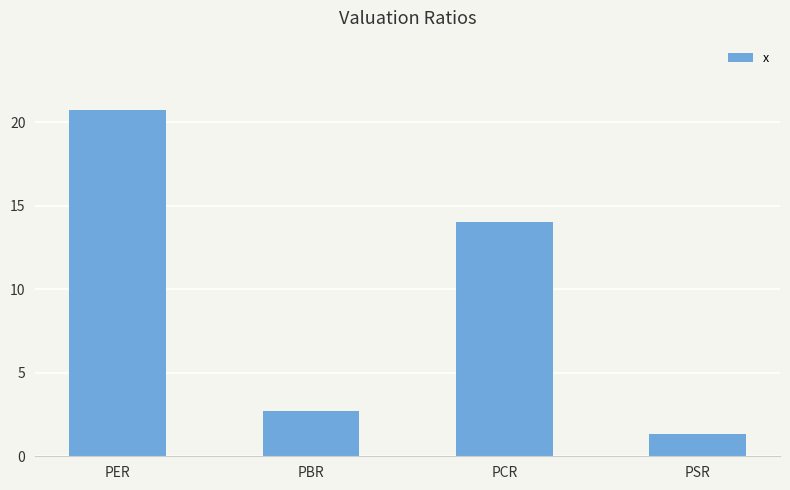

Reading left to right, transcribe all the data shown in this chart.

PER=20.7	PBR=2.7	PCR=14.0	PSR=1.4